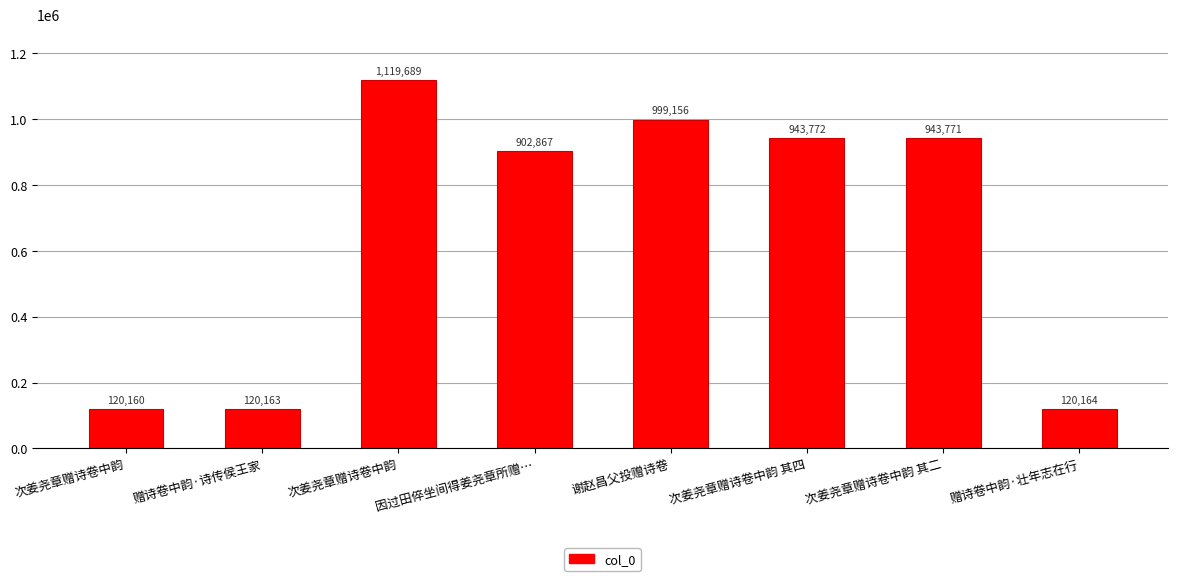

Does the chart contain any negative values?

No